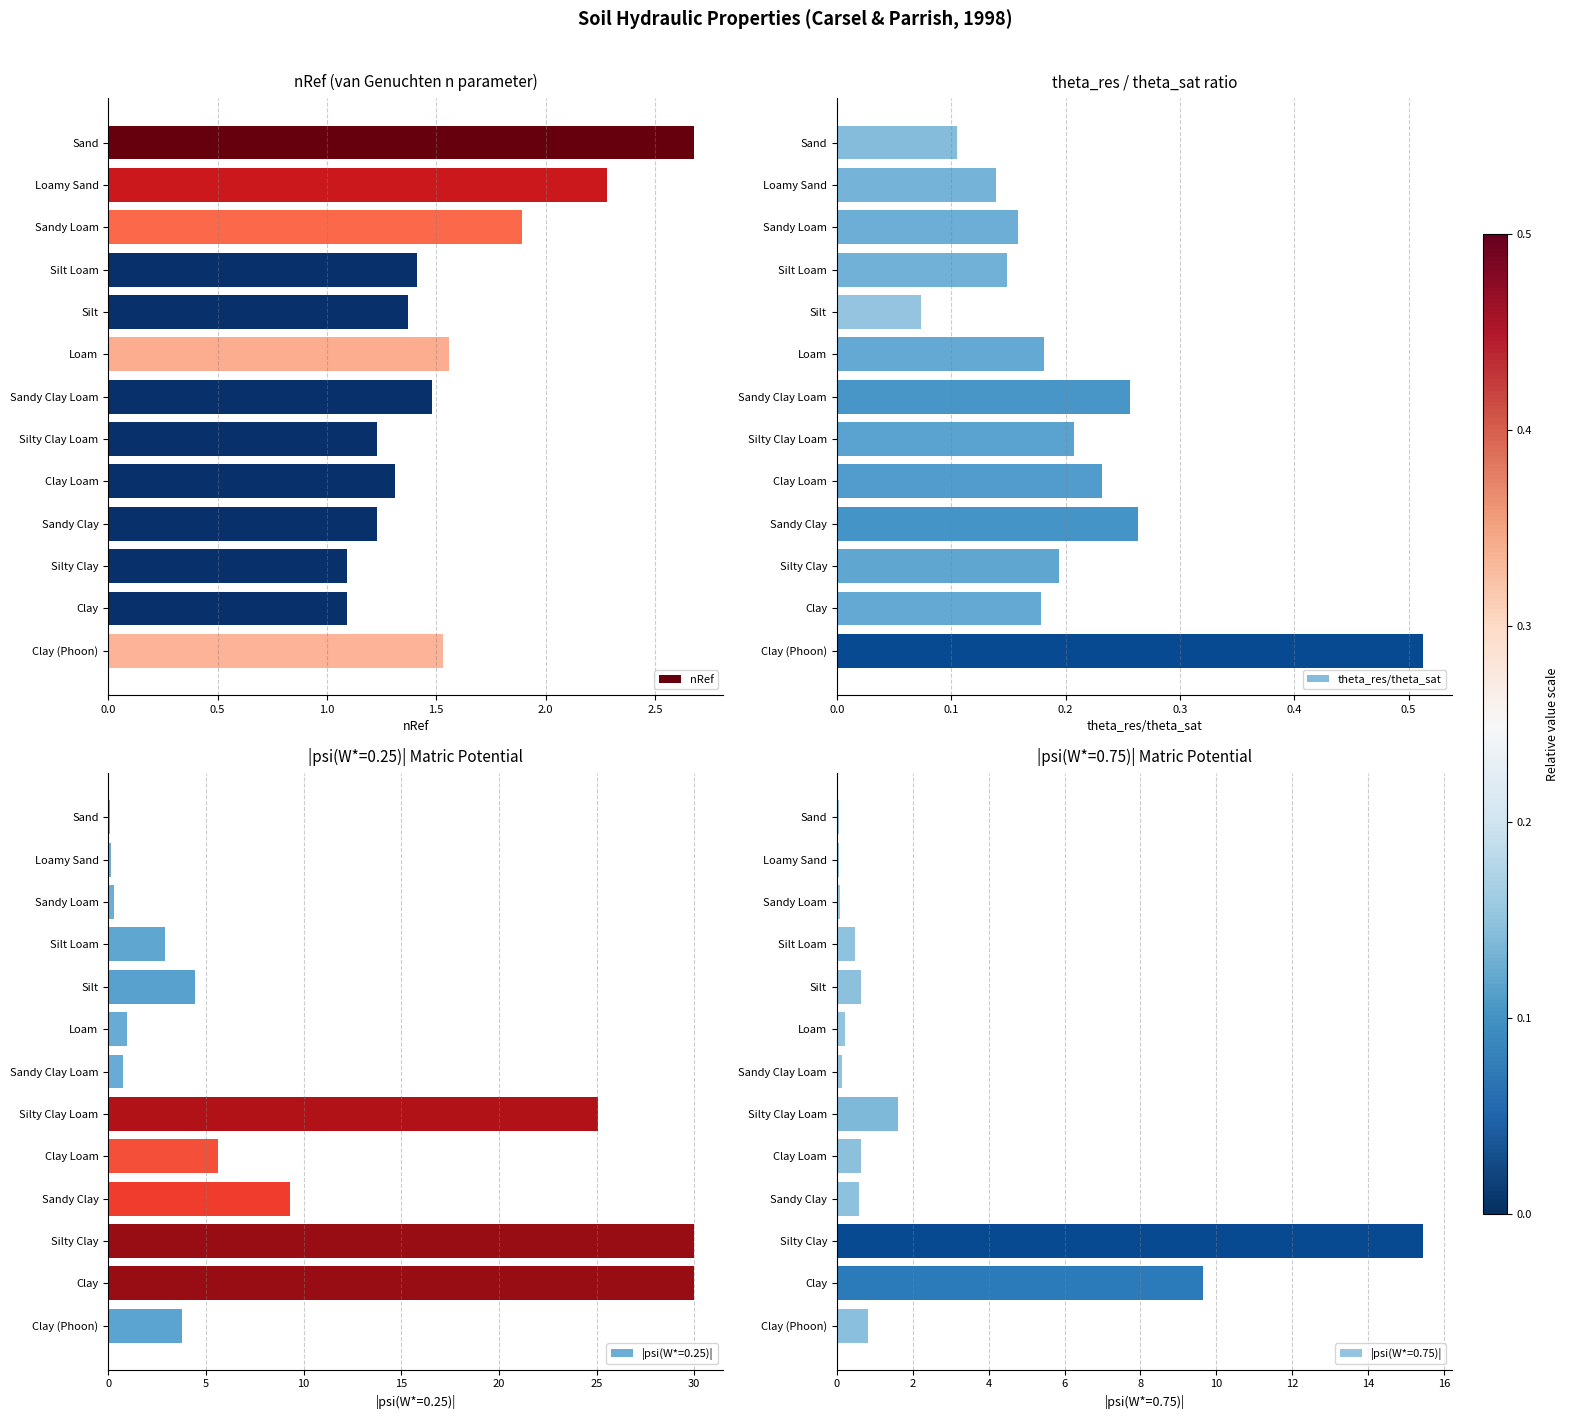

The nRef series shows 3.3 at Sandy Loam. True or false?

False